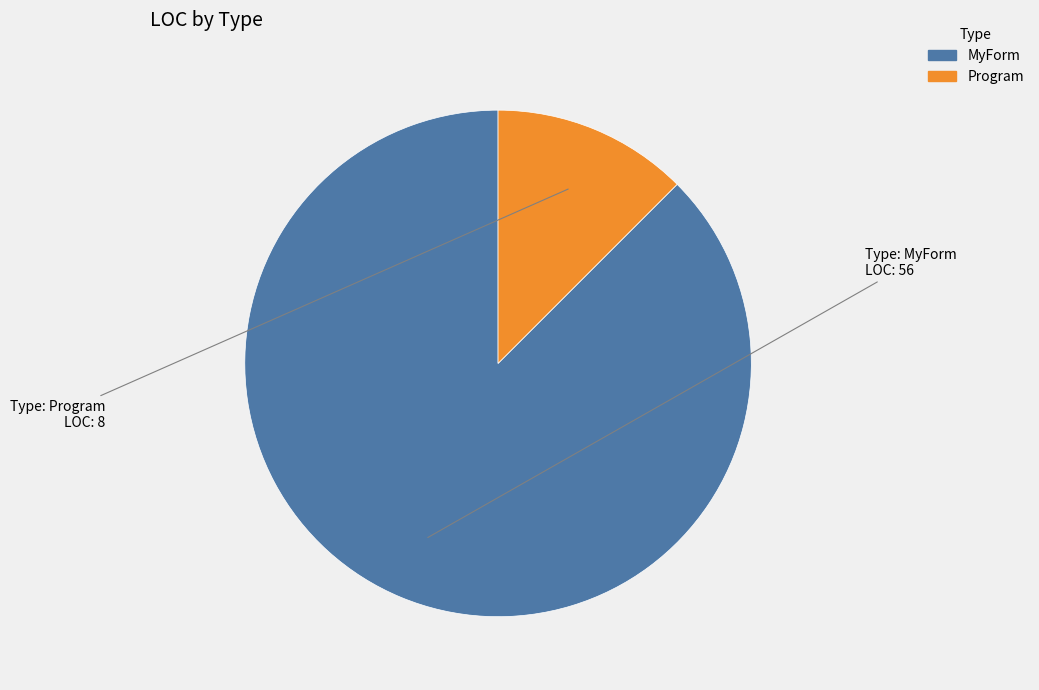

Is the sum of MyForm and Program greater than half?

Yes